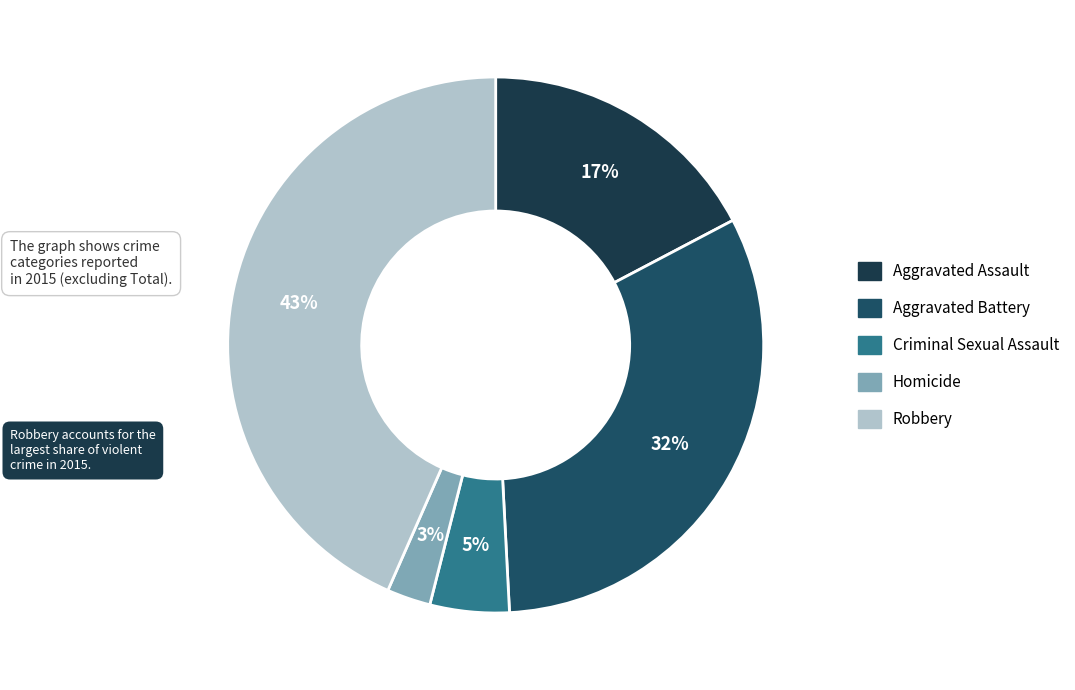

Count the number of slices in the pie.

5